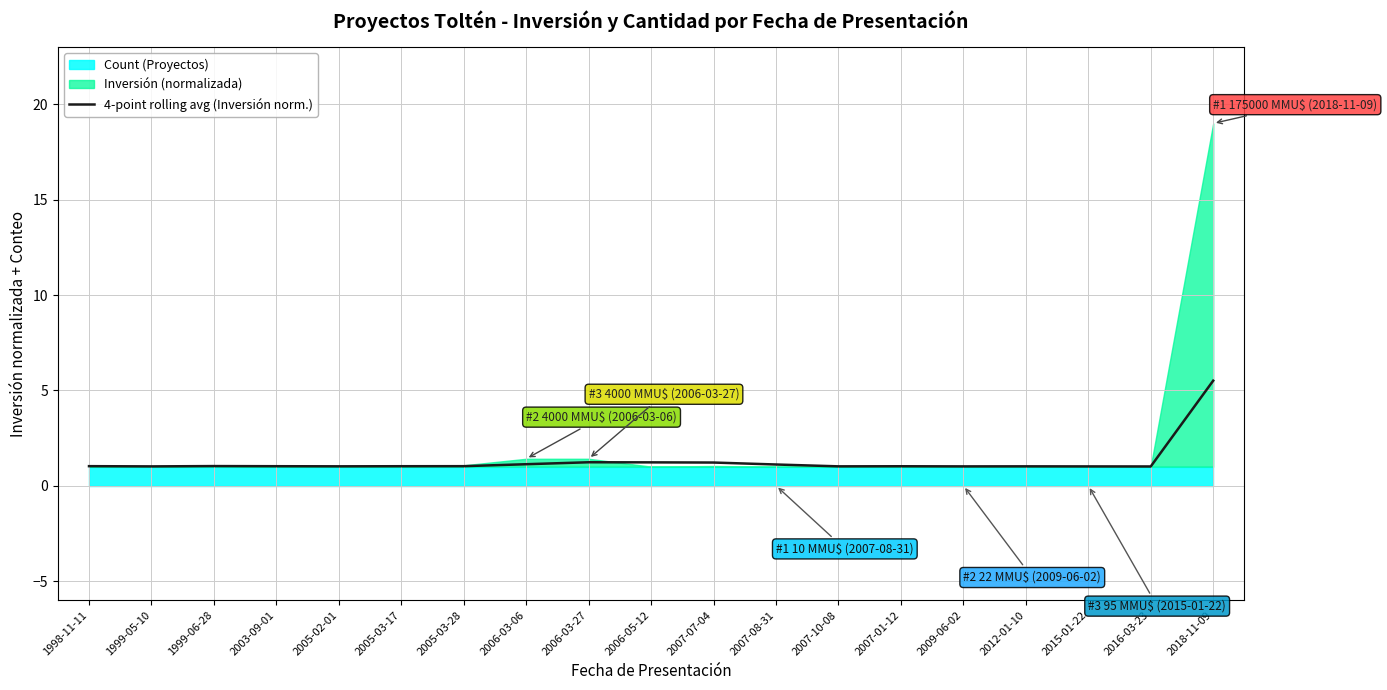

Reading right to left, what are all the values shown in this chart?

2018-11-09=5.5	2016-03-23=1.0	2015-01-22=1.0	2012-01-10=1.0	2009-06-02=1.0	2007-01-12=1.0	2007-10-08=1.0	2007-08-31=1.1	2007-07-04=1.2	2006-05-12=1.2	2006-03-27=1.2	2006-03-06=1.1	2005-03-28=1.0	2005-03-17=1.0	2005-02-01=1.0	2003-09-01=1.0	1999-06-28=1.0	1999-05-10=1.0	1998-11-11=1.0